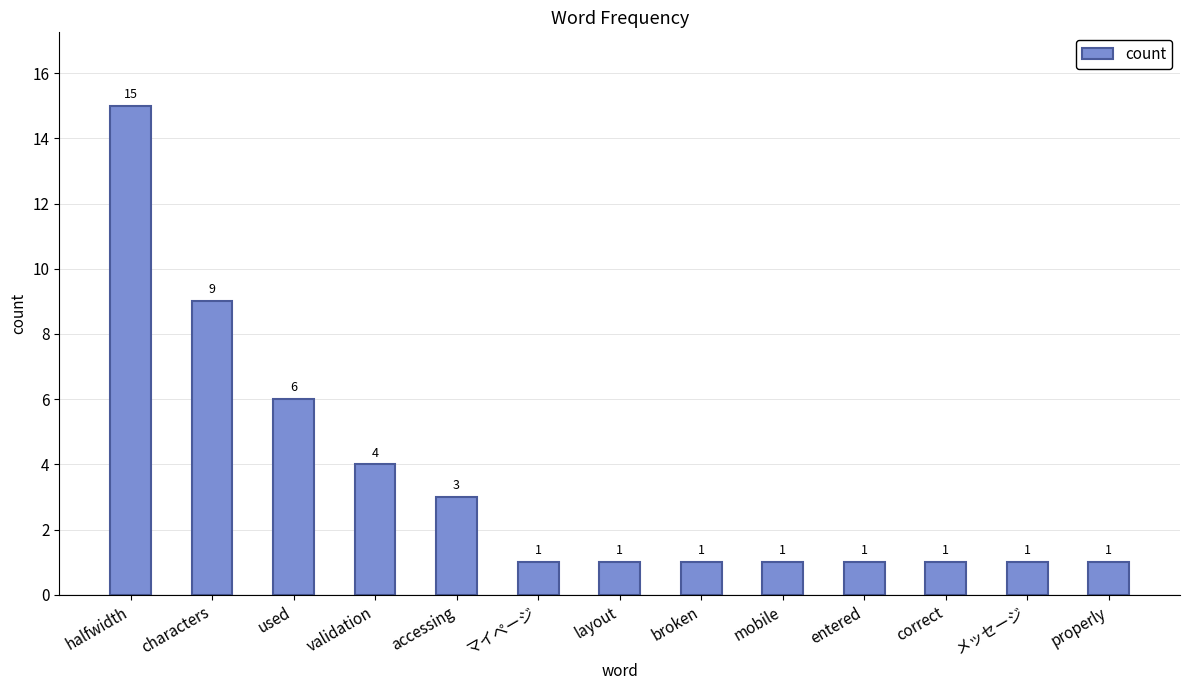

What is the value of the 4th bar from the left?

4